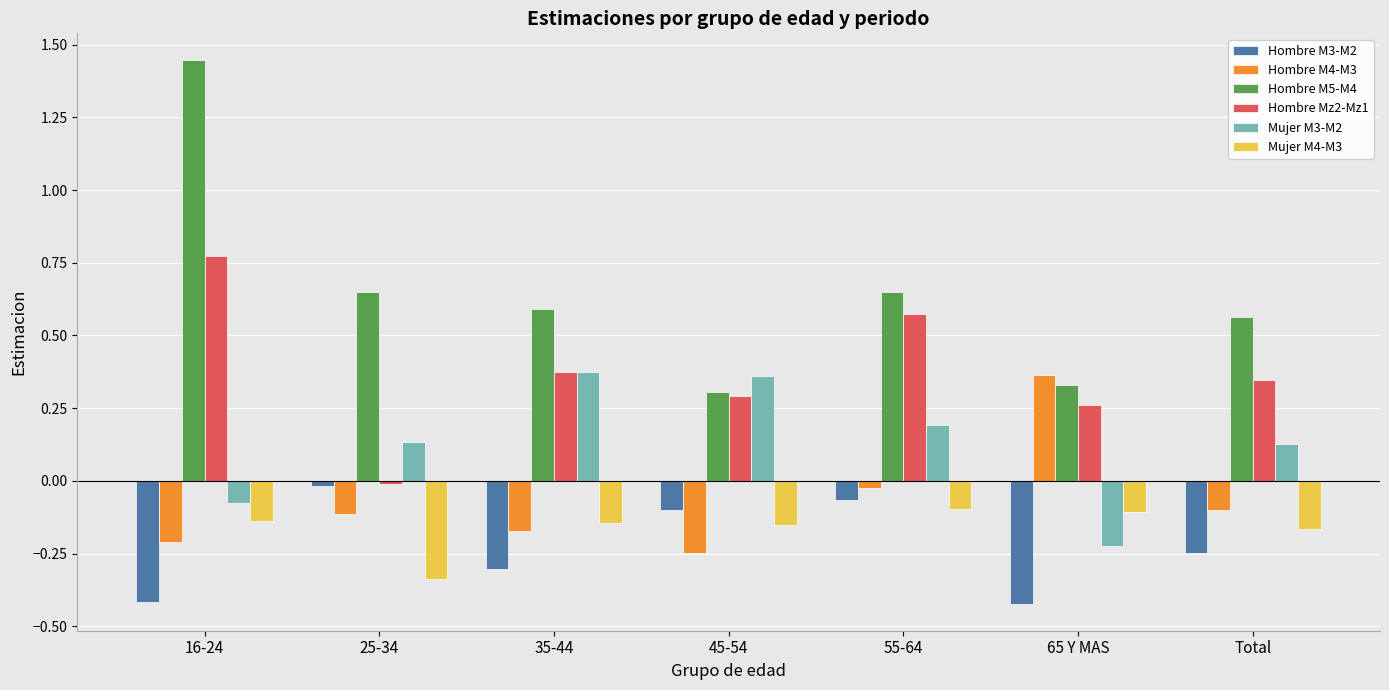

How many values in the Mujer M3-M2 series are below 0?

2